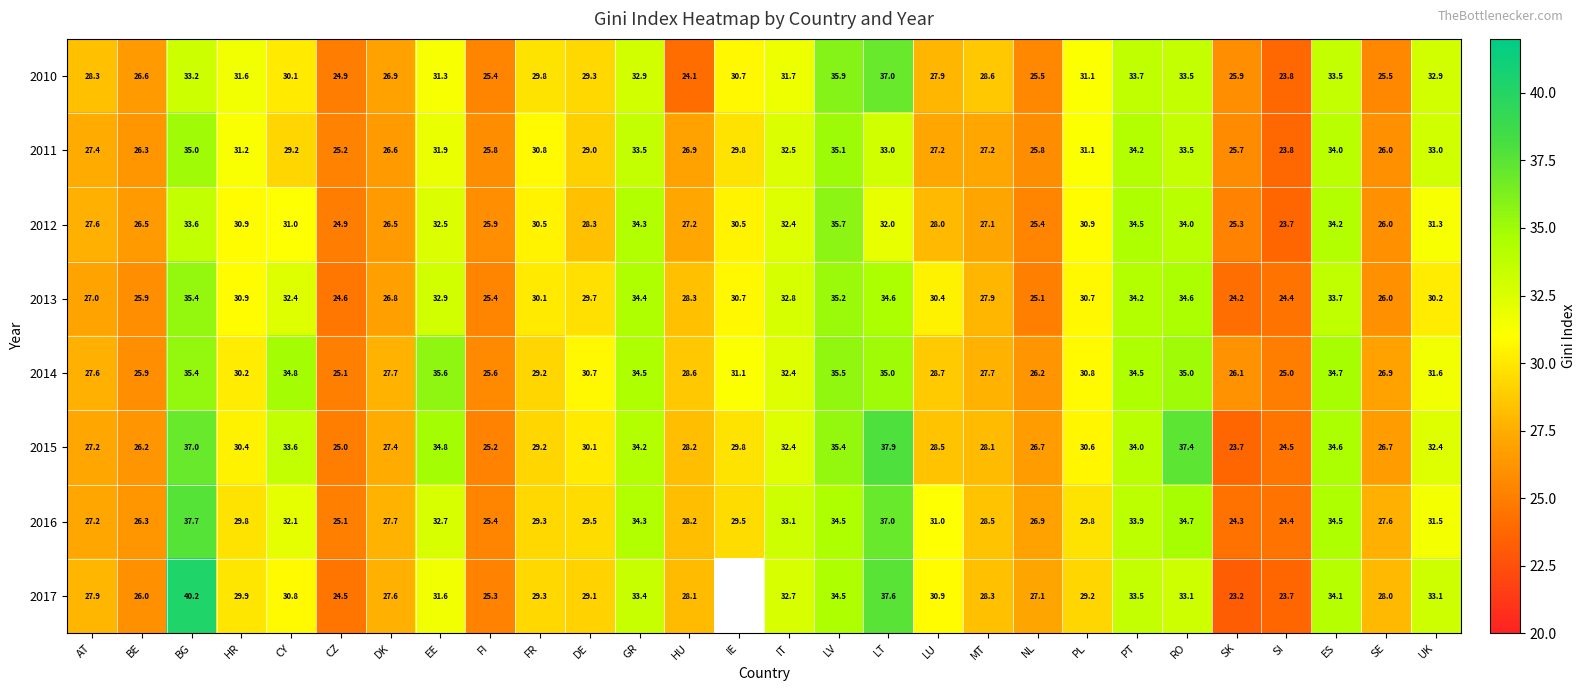

What is the difference between the 2012 values at FI and LV?

9.8